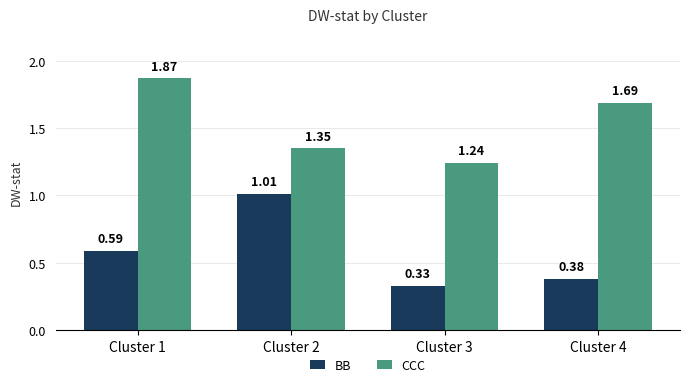

What is the sum of the CCC values at Cluster 1 and Cluster 2?

3.2